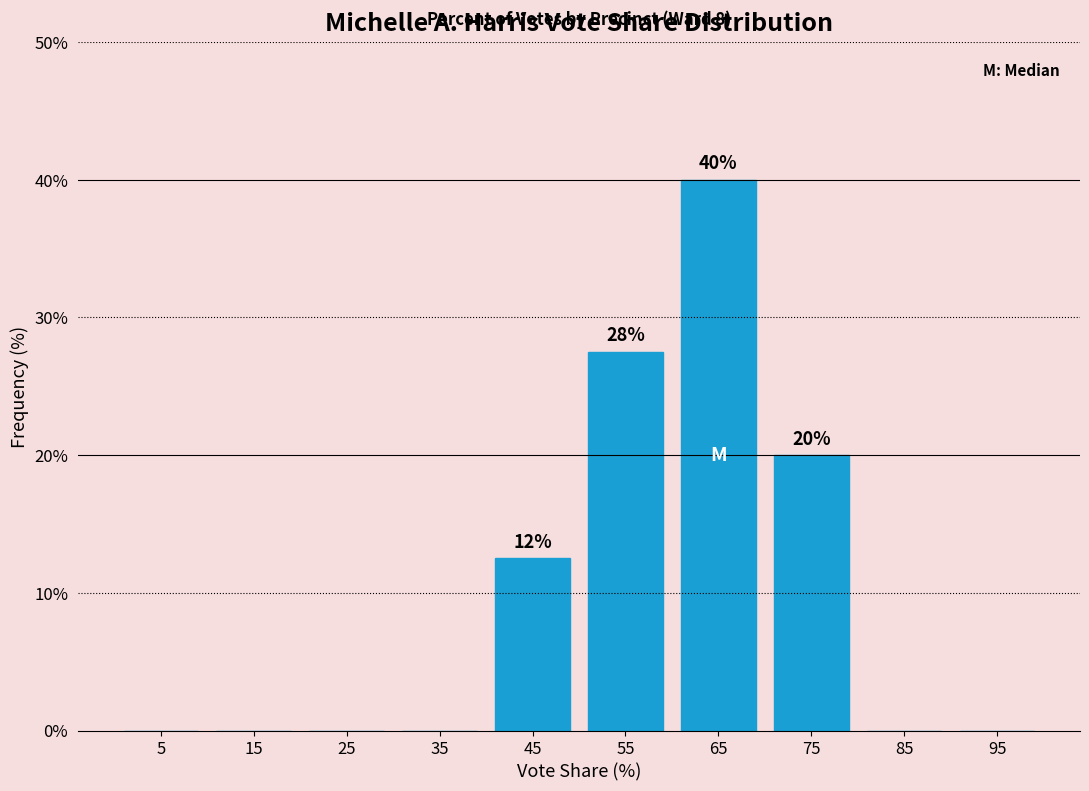

Which range on the x-axis has the tallest bar?

60 to 70